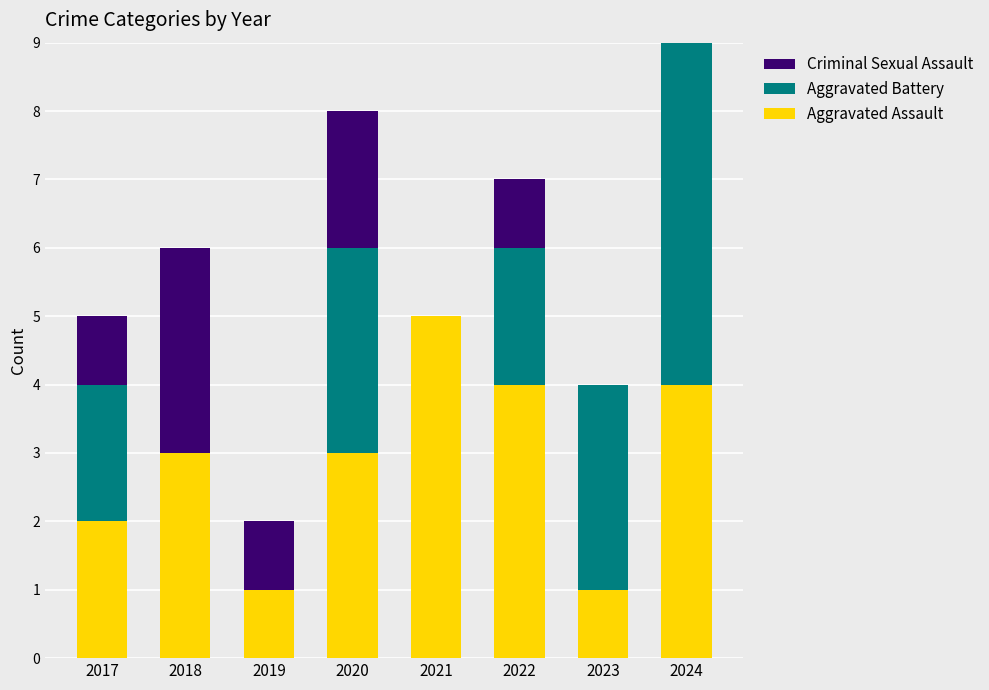

Is it true that Aggravated Assault equals 3 at 2020?

True